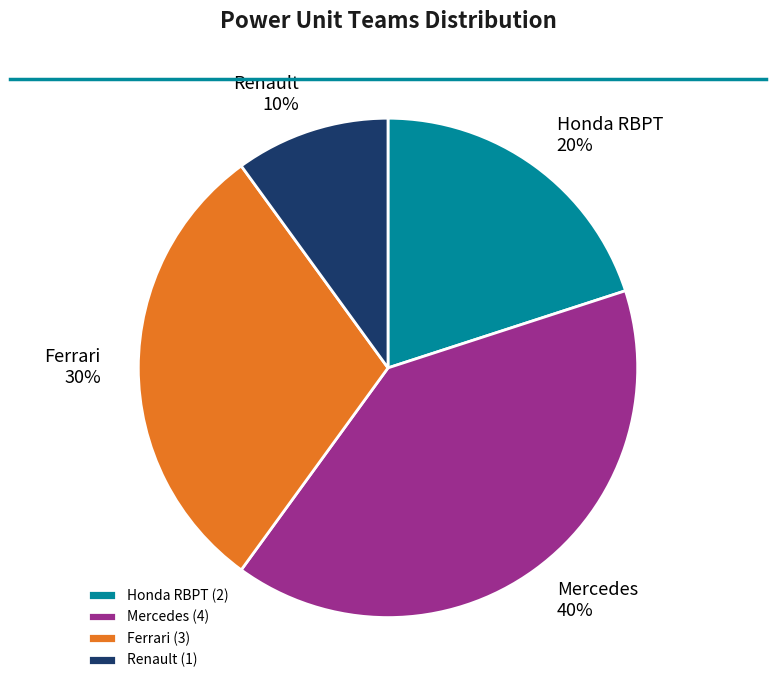

Which has a higher value, Renault or Ferrari?

Ferrari